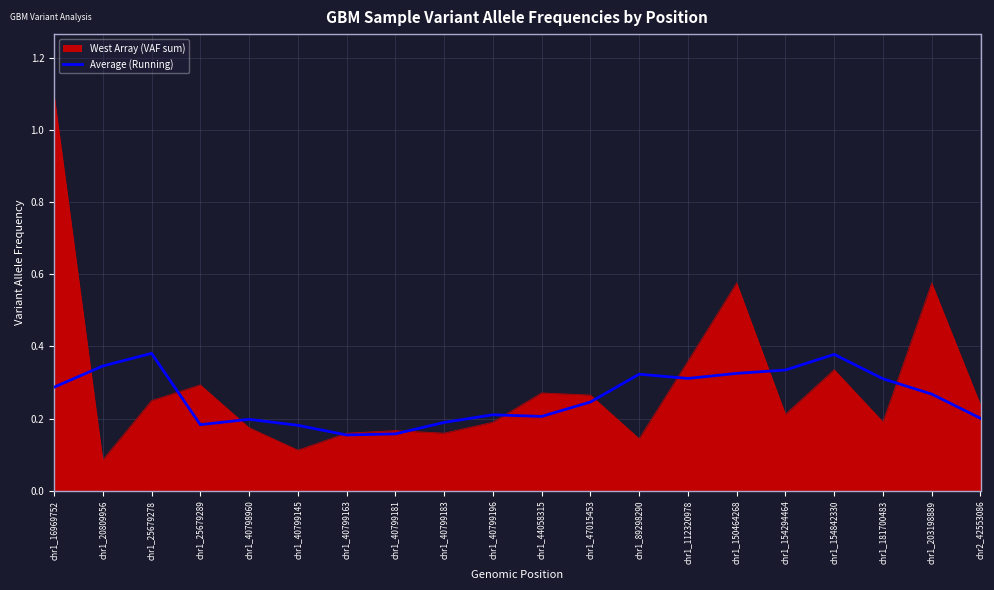

Rank the series at chr1_203198889 from highest to lowest value.

West Array (VAF sum), Average (Running)